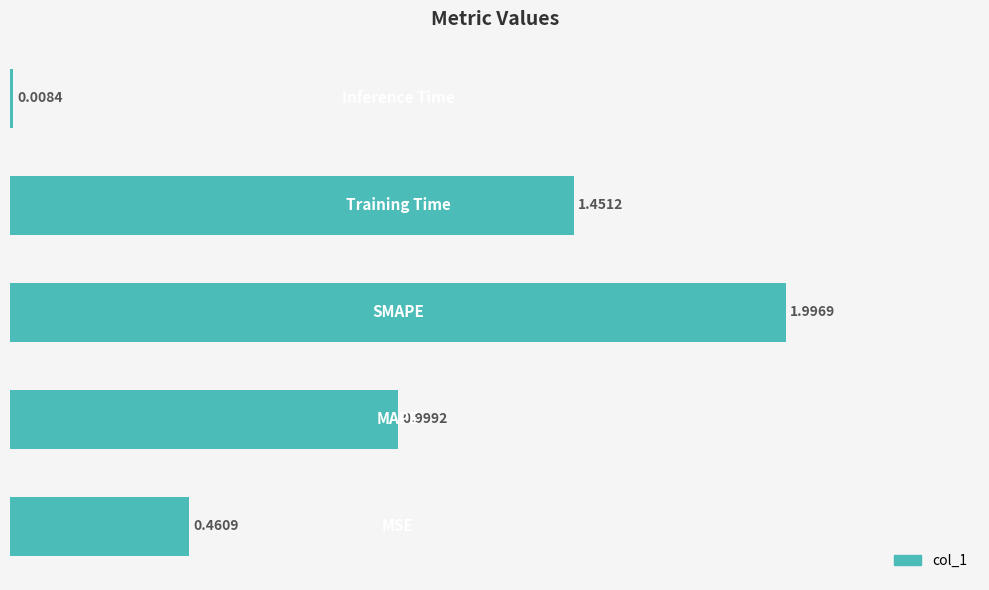

What is the sum of all values?

4.9